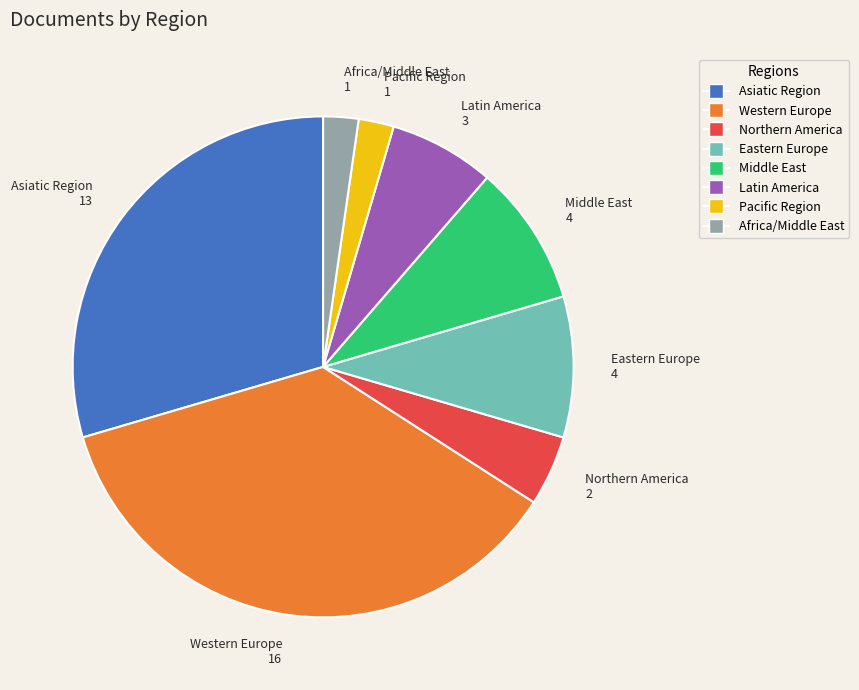

What is the ratio of the value at Eastern Europe to the value at Northern America?

2.0